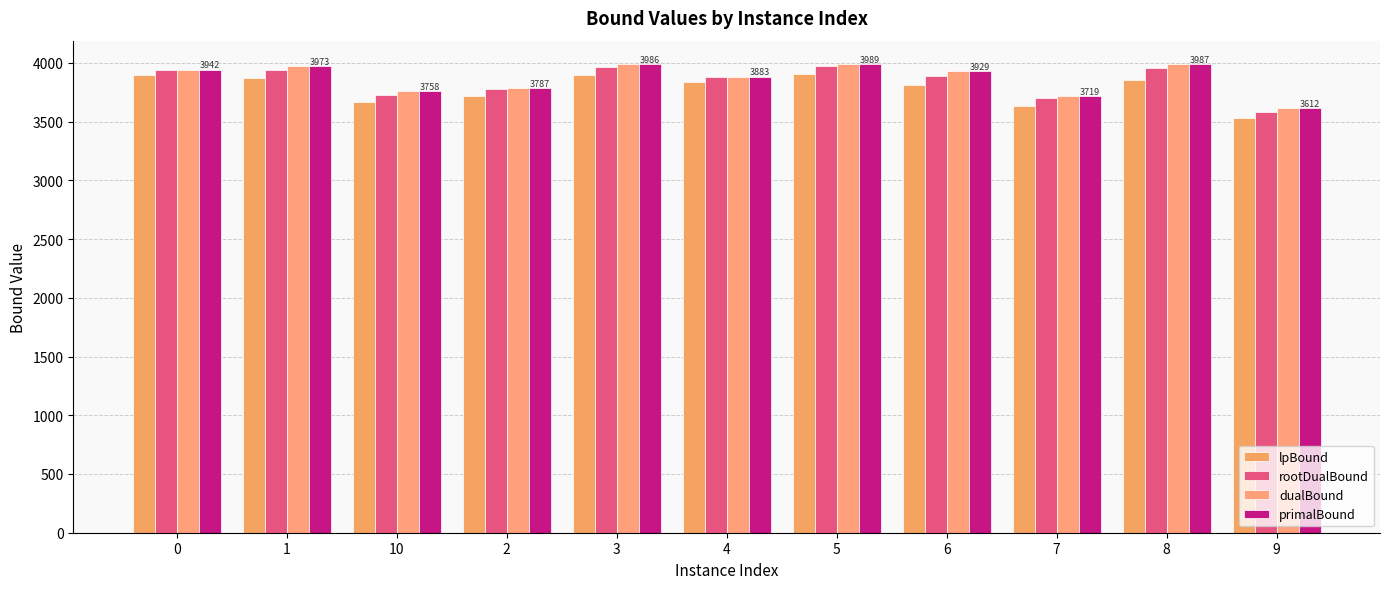

What is the average value of the primalBound series?

3869.5